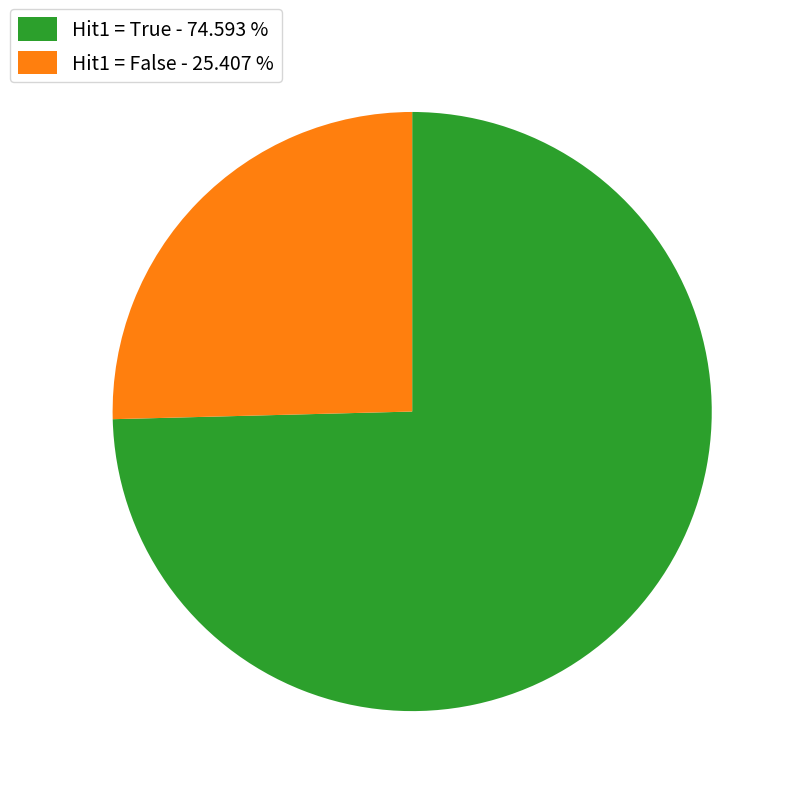

Does any single category account for the majority?

Yes